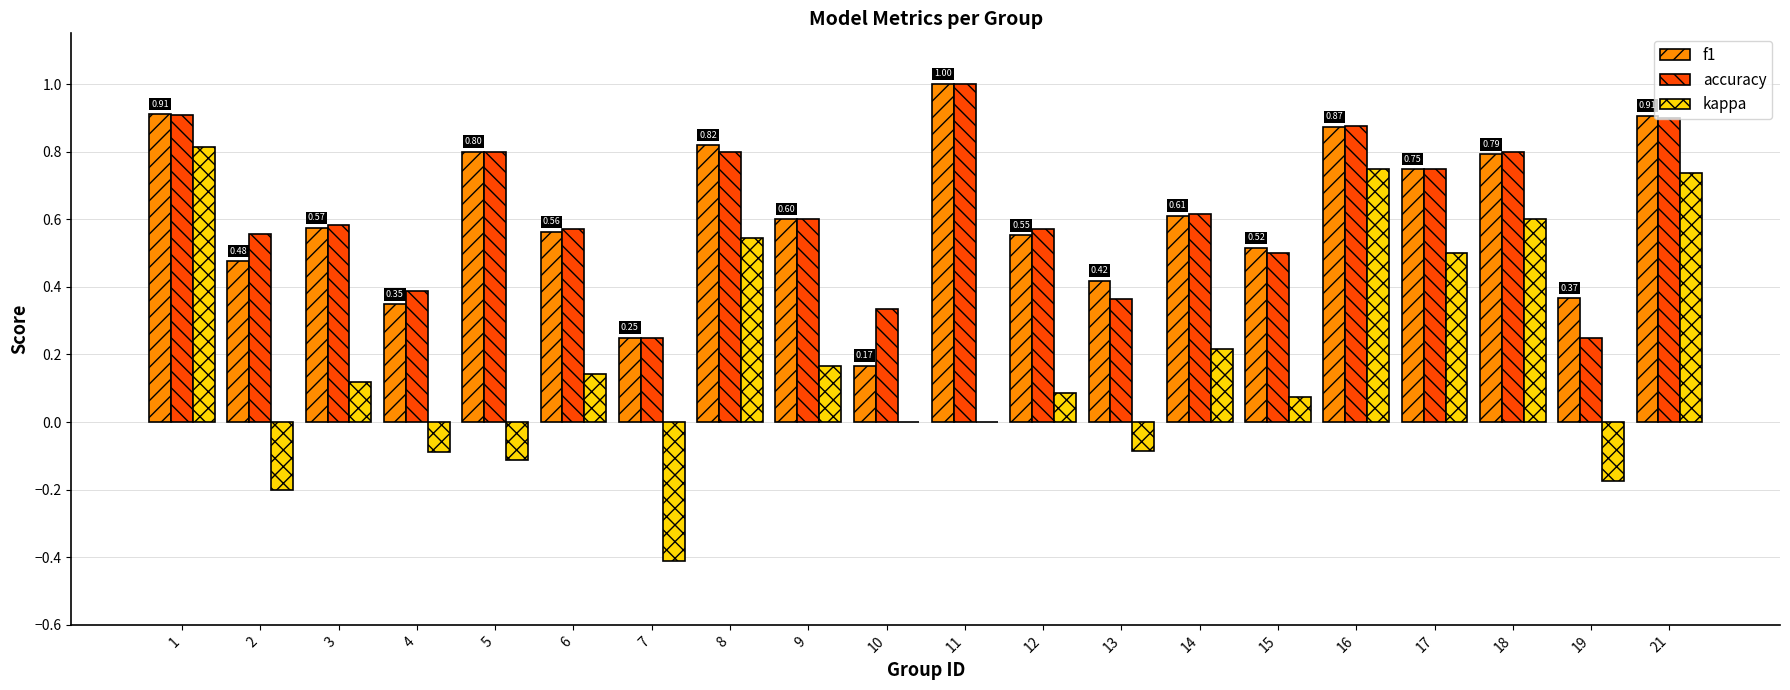

Which series changed the most between 3 and 16?

kappa